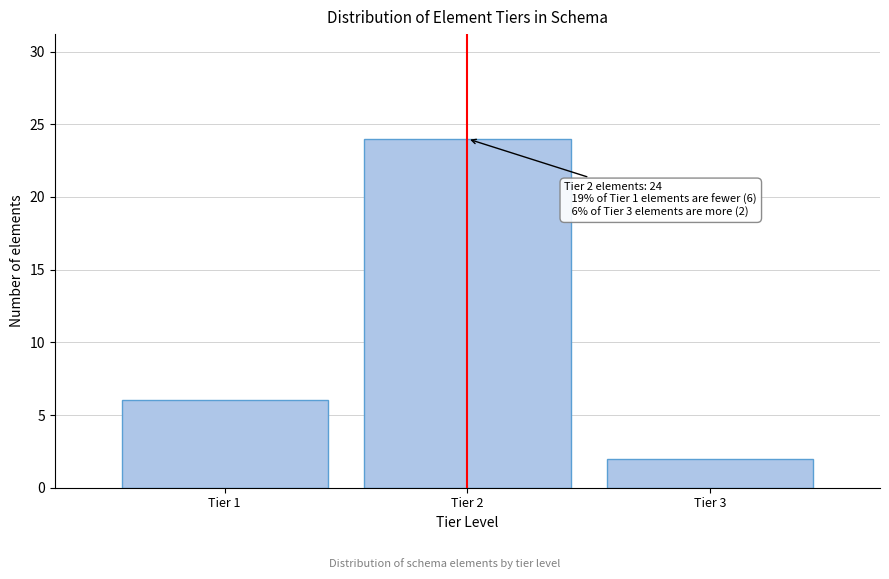

Reading right to left, list all the values displayed in this chart.

Tier 3=2	Tier 2=24	Tier 1=6